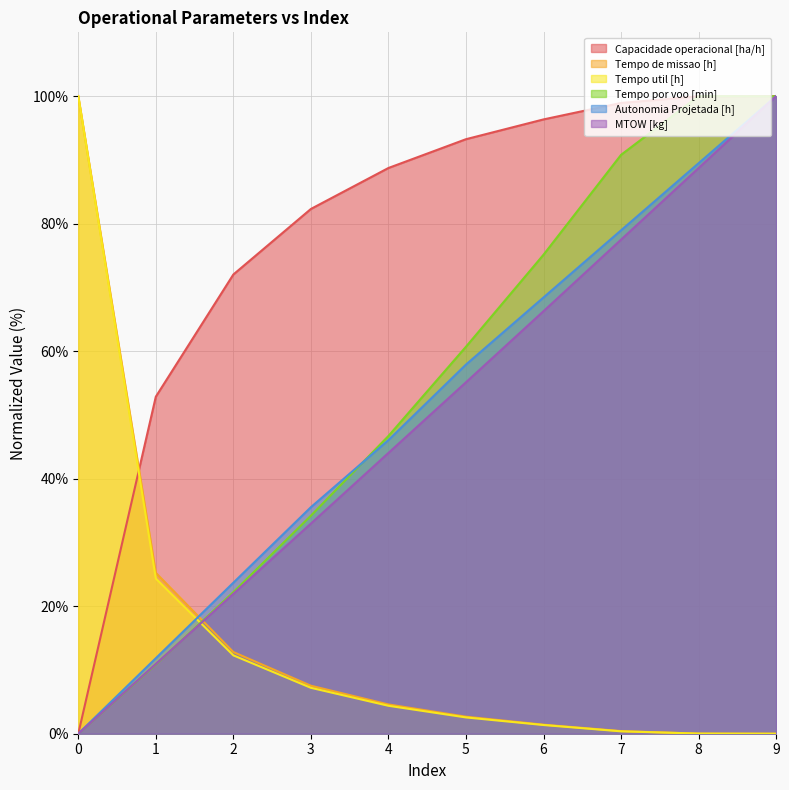

How many series are shown in this chart?

6